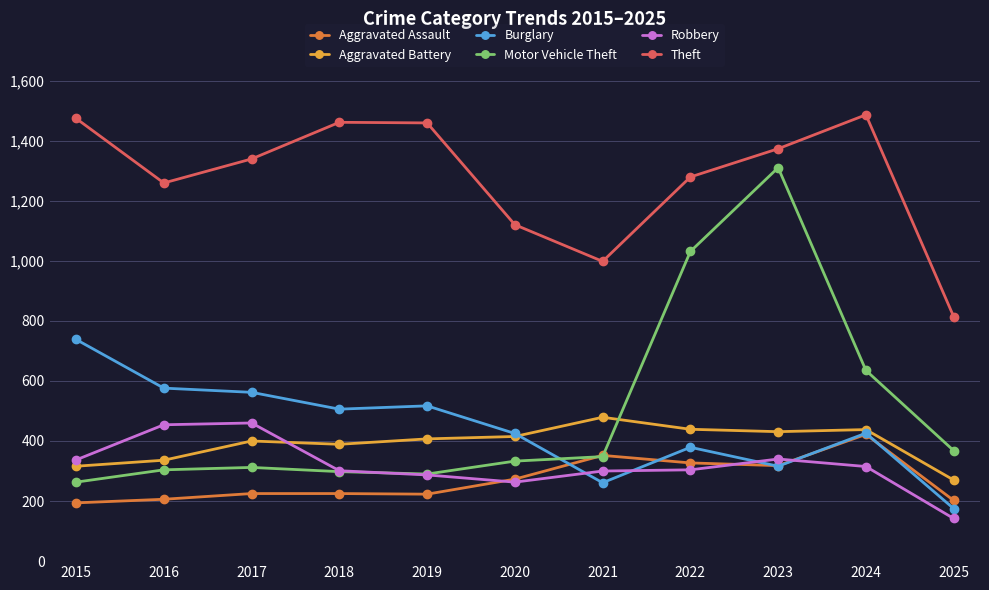

What is the value of the Motor Vehicle Theft point at the 10th from the left?

635